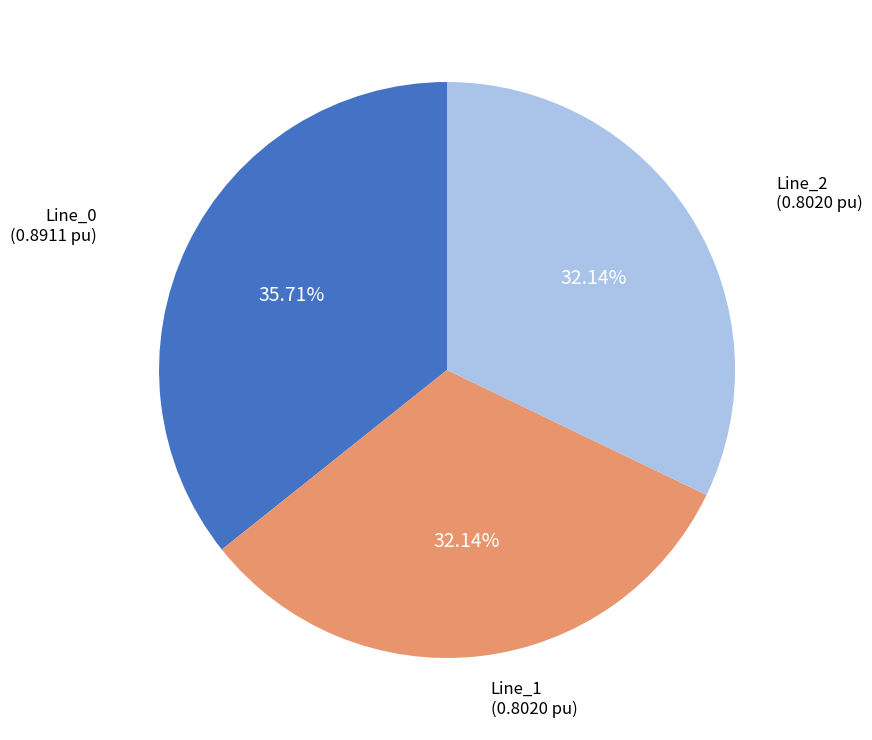

Is there any slice that represents more than half of the pie?

No